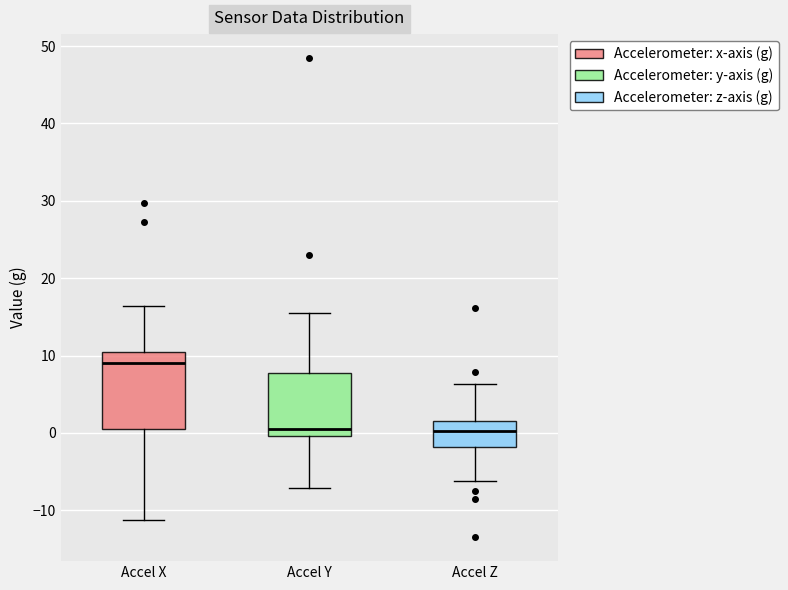

Where does the upper whisker of the box for Accel Y end on the y-axis? The values are not printed on the chart, so give them approximately, as read against the axis.

15